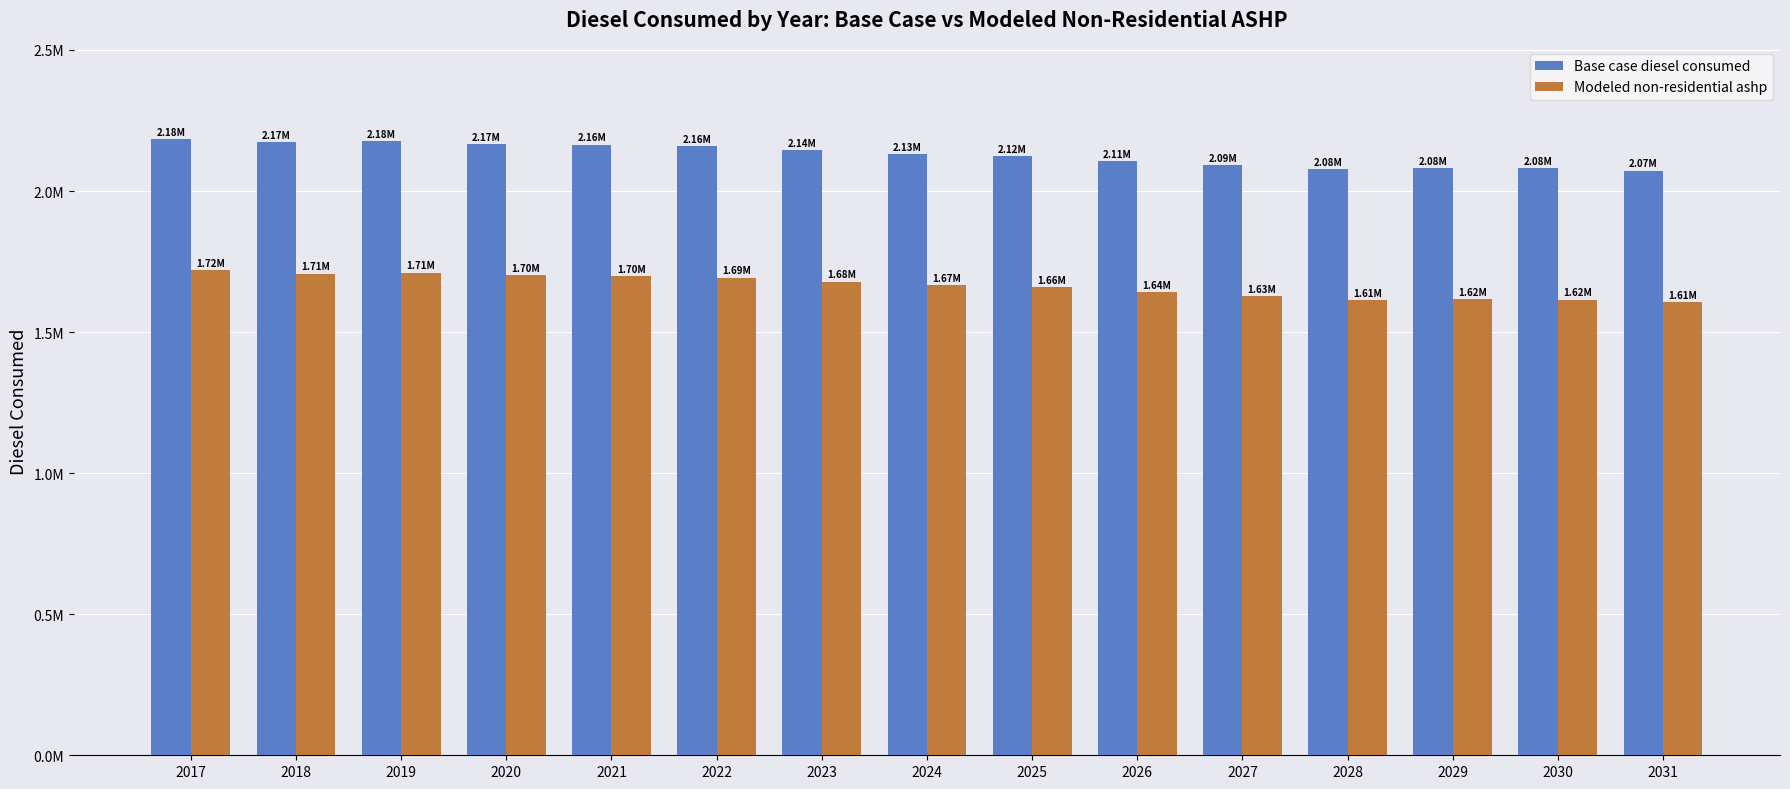

What is the difference between the maximum and minimum values in the Base case diesel consumed series?

111253.8